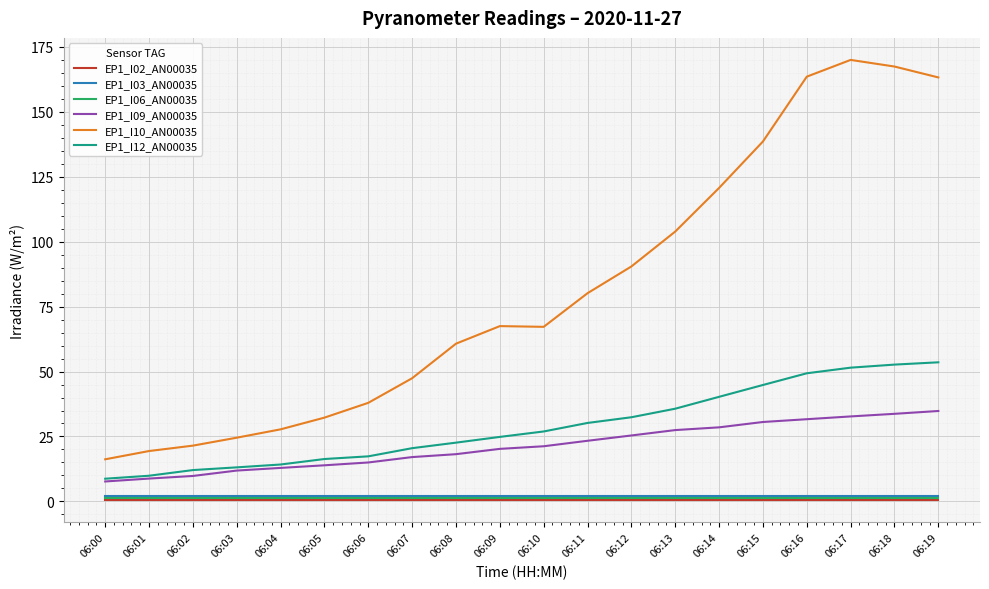

What is the minimum value for EP1_I09_AN00035?

7.7